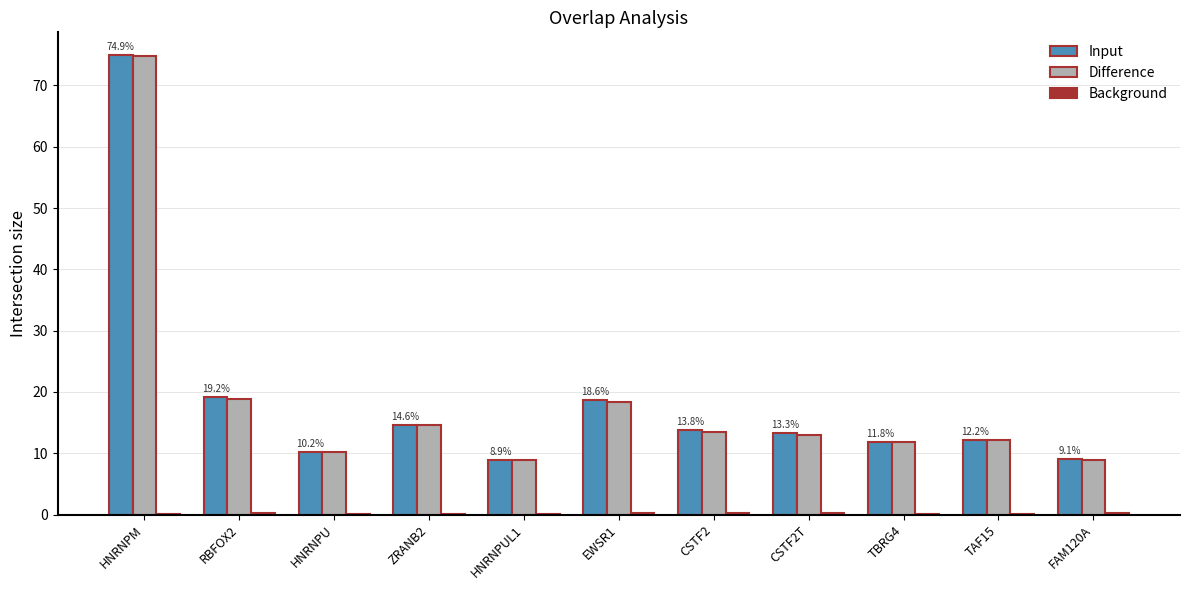

Between EWSR1 and TAF15, which series saw the biggest shift?

Input